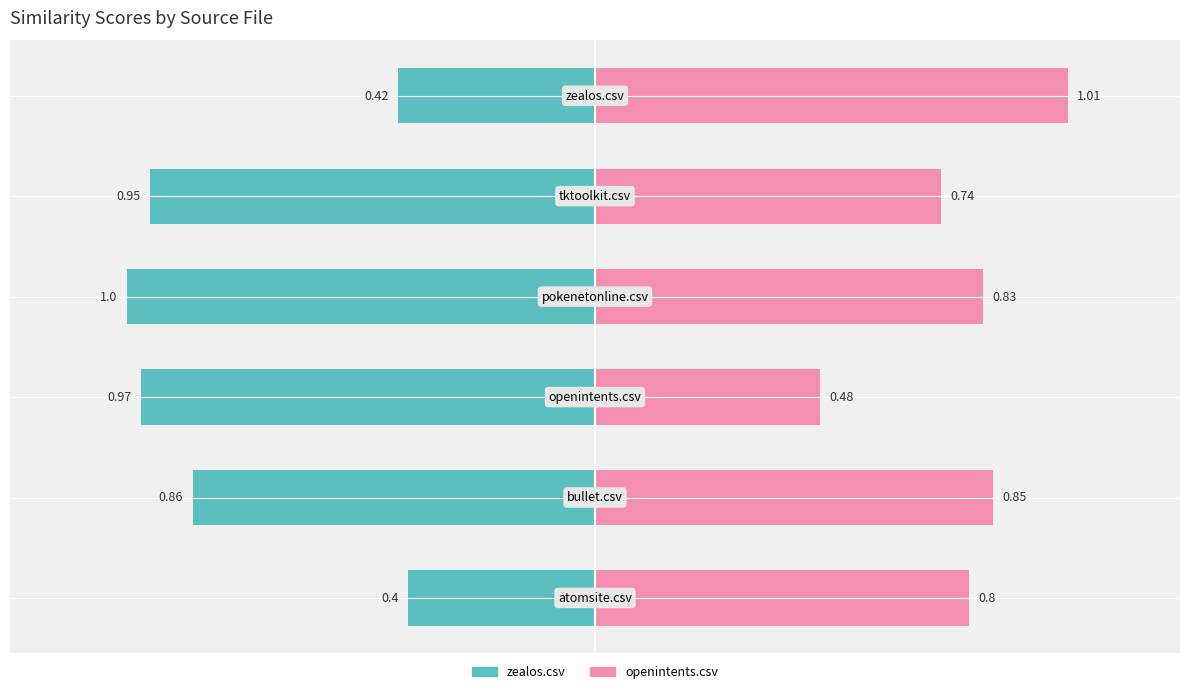

Reading left to right, what are all the values shown in this chart?

zealos.csv: -0.4	-0.9	-1.0	-1.0	-0.9	-0.4
openintents.csv: 0.8	0.8	0.5	0.8	0.7	1.0